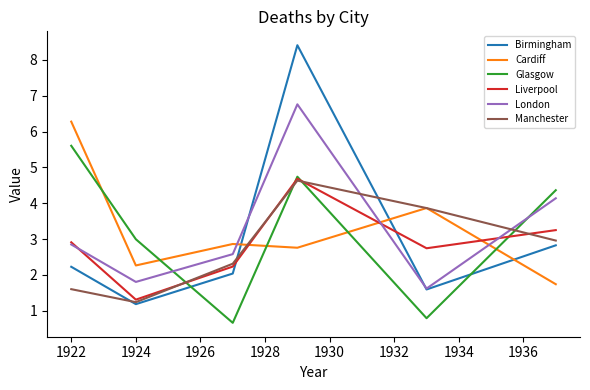

What is the difference between the maximum and minimum values in the Liverpool series?

3.4